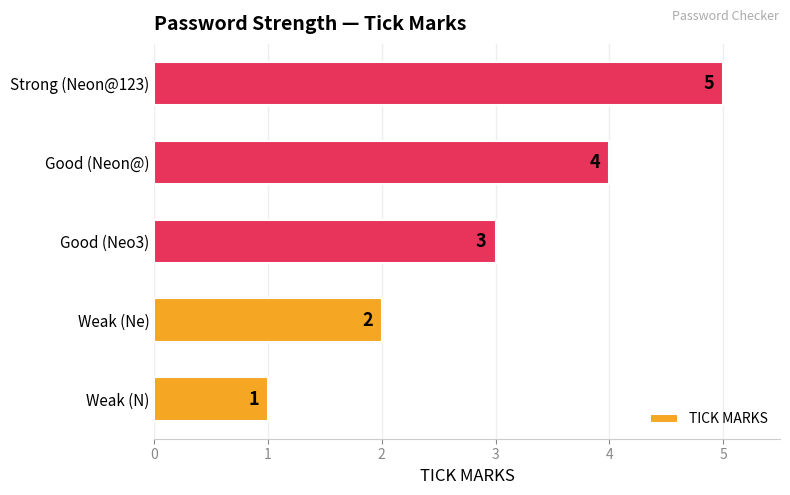

Rank the categories by value from lowest to highest.

Weak (N), Weak (Ne), Good (Neo3), Good (Neon@), Strong (Neon@123)